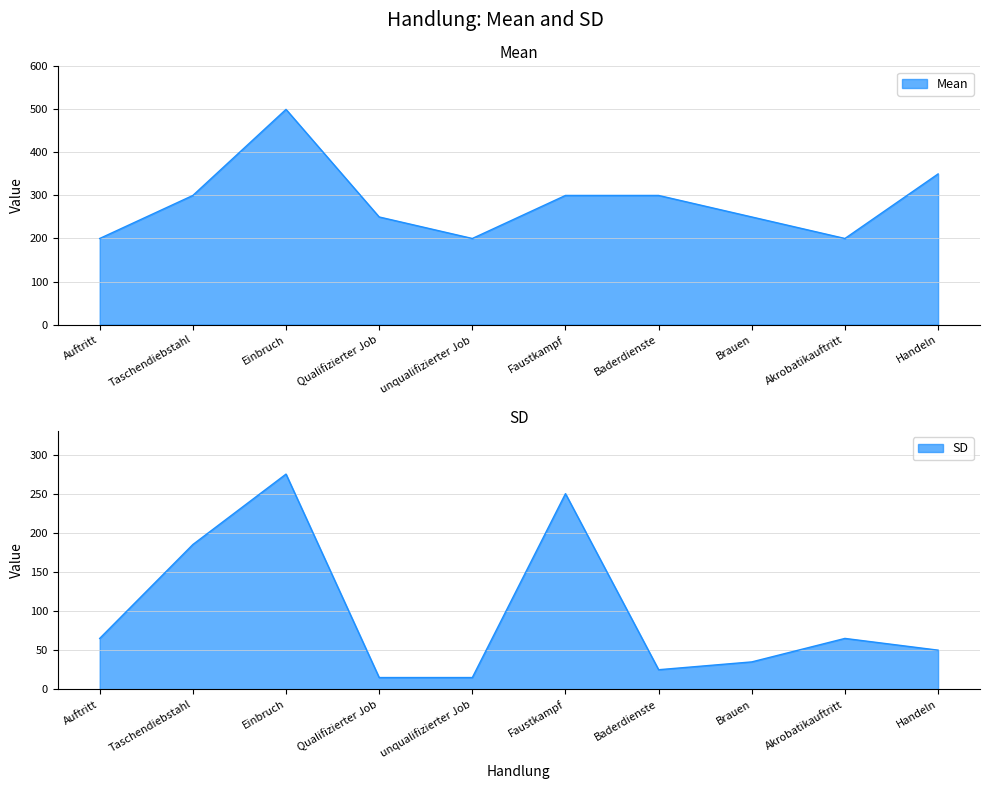

Reading right to left, extract all data points from this chart.

Mean: Handeln=350	Akrobatikauftritt=200	Brauen=250	Baderdienste=300	Faustkampf=300	unqualifizierter Job=200	Qualifizierter Job=250	Einbruch=500	Taschendiebstahl=300	Auftritt=200
SD: Handeln=50	Akrobatikauftritt=65	Brauen=35	Baderdienste=25	Faustkampf=250	unqualifizierter Job=15	Qualifizierter Job=15	Einbruch=275	Taschendiebstahl=185	Auftritt=65